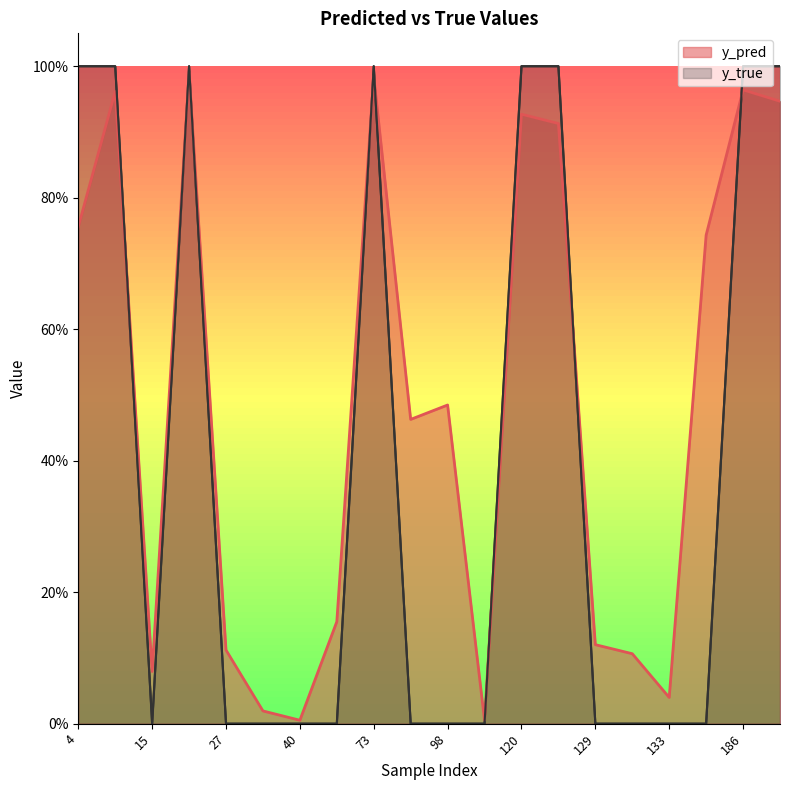

What is the difference between the maximum and minimum values in the y_true series?

1.0